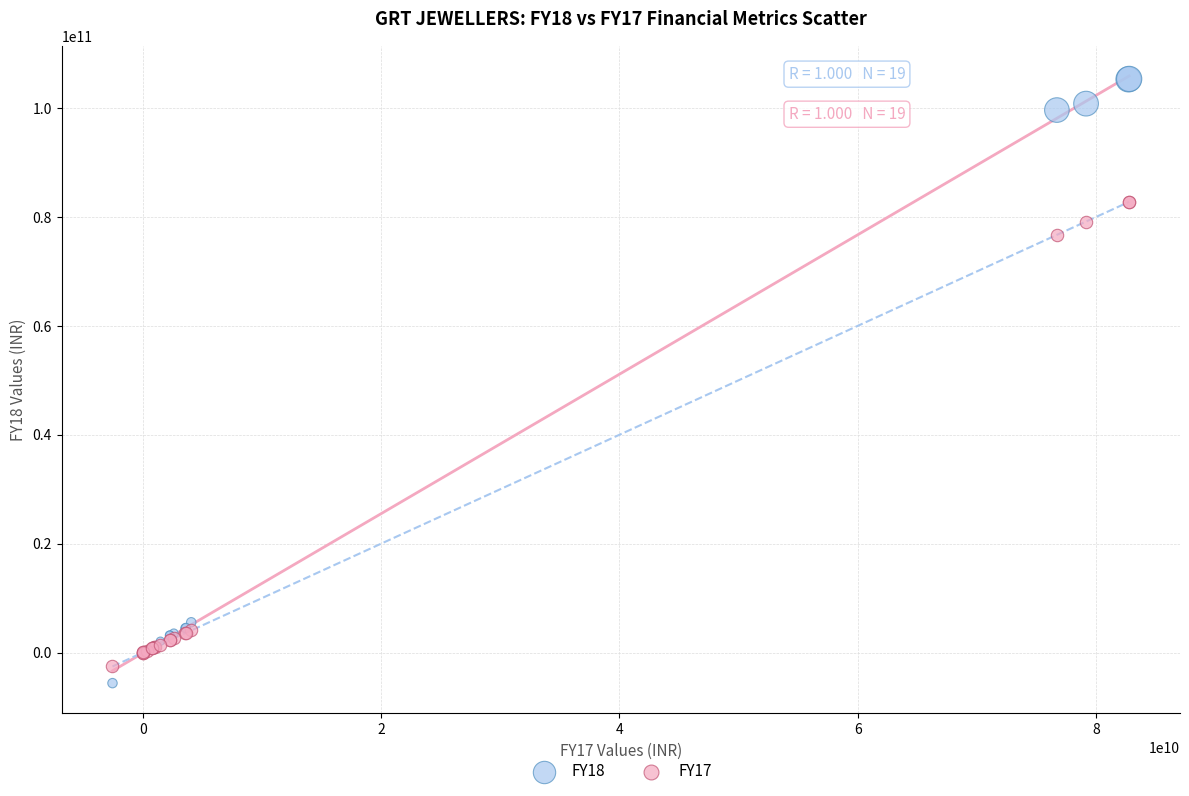

Which series contains the highest Y value?

FY18